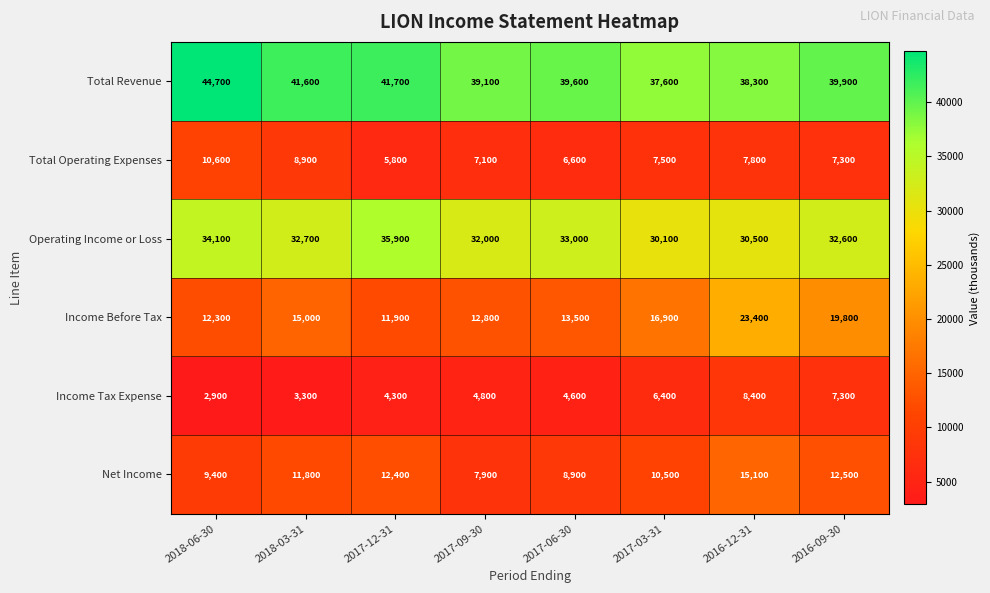

True or false: Income Tax Expense has a value of 2900 at 2018-06-30.

True